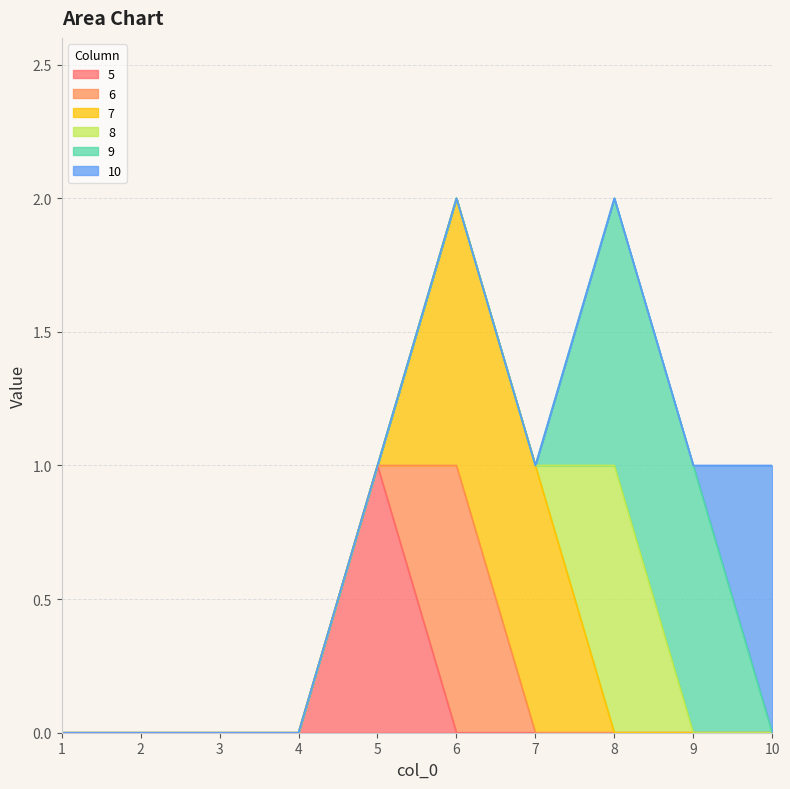

How many categories are shown in the chart?

10